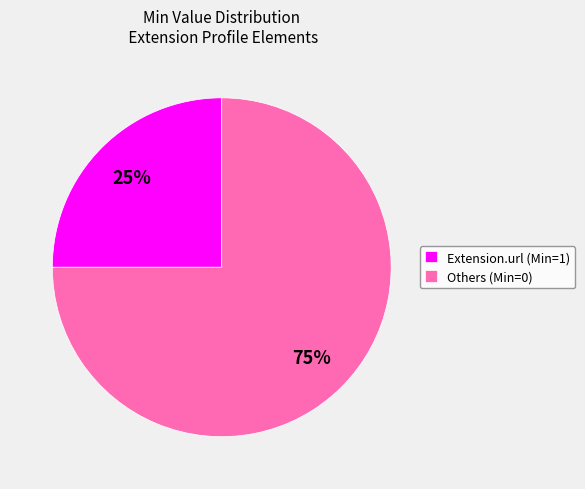

Is it true that Others (Min=0) is 85% of the pie?

False